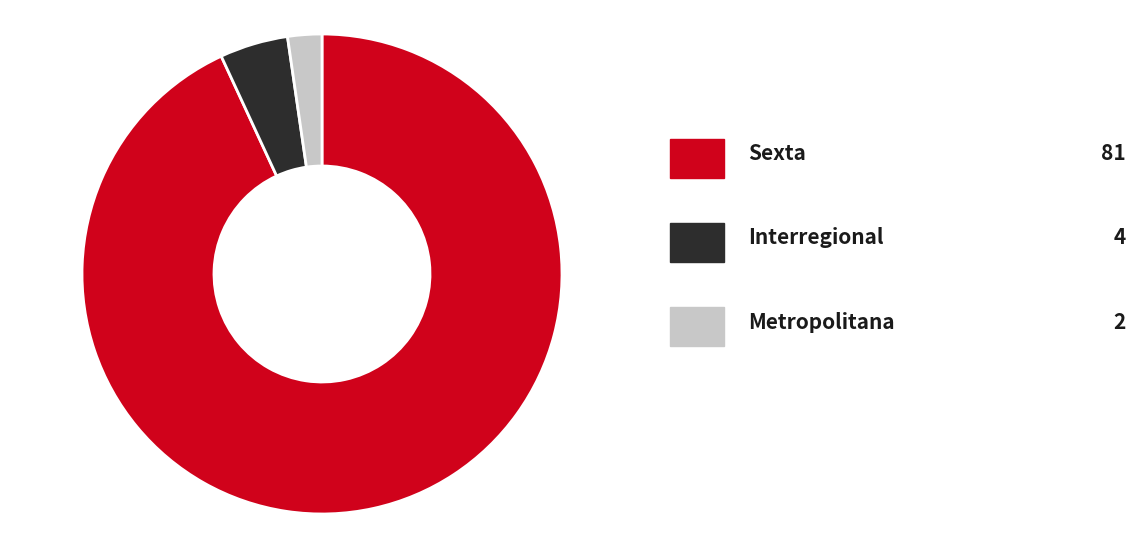

Is there a majority slice in this chart?

Yes